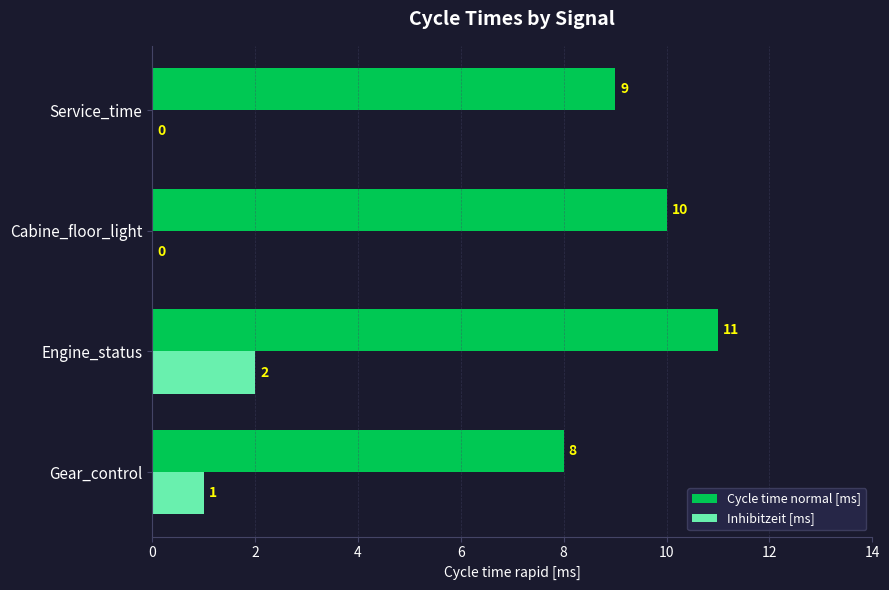

At which category is the sum across all series the highest?

Engine_status